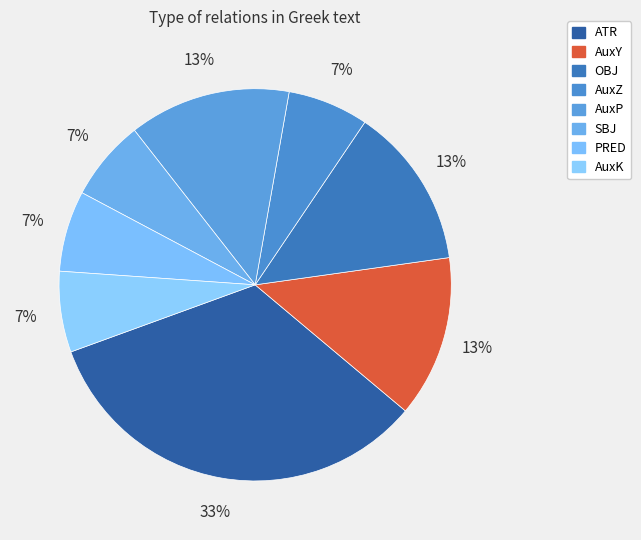

Does any single category account for the majority?

No